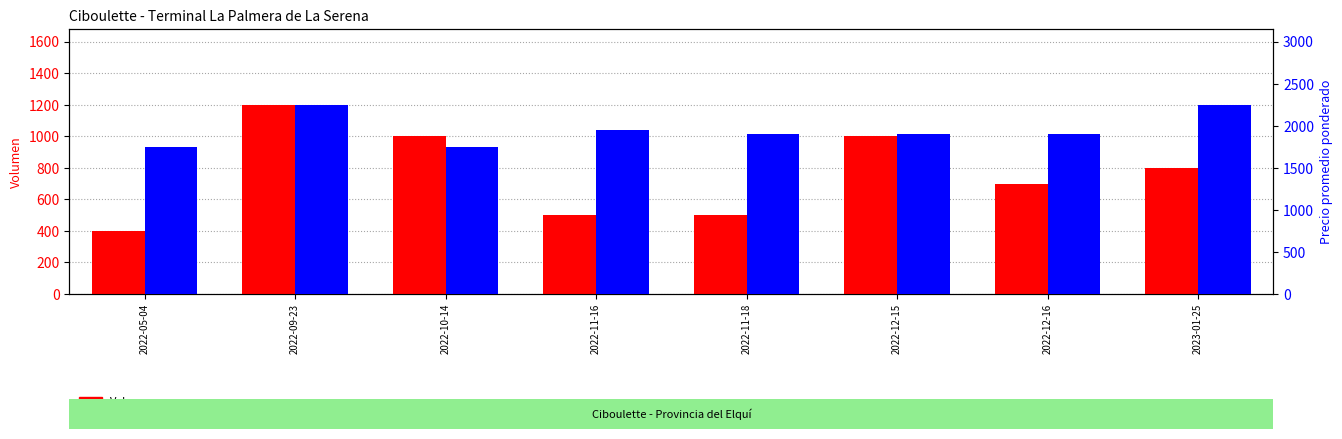

How many bars are there in total?

16